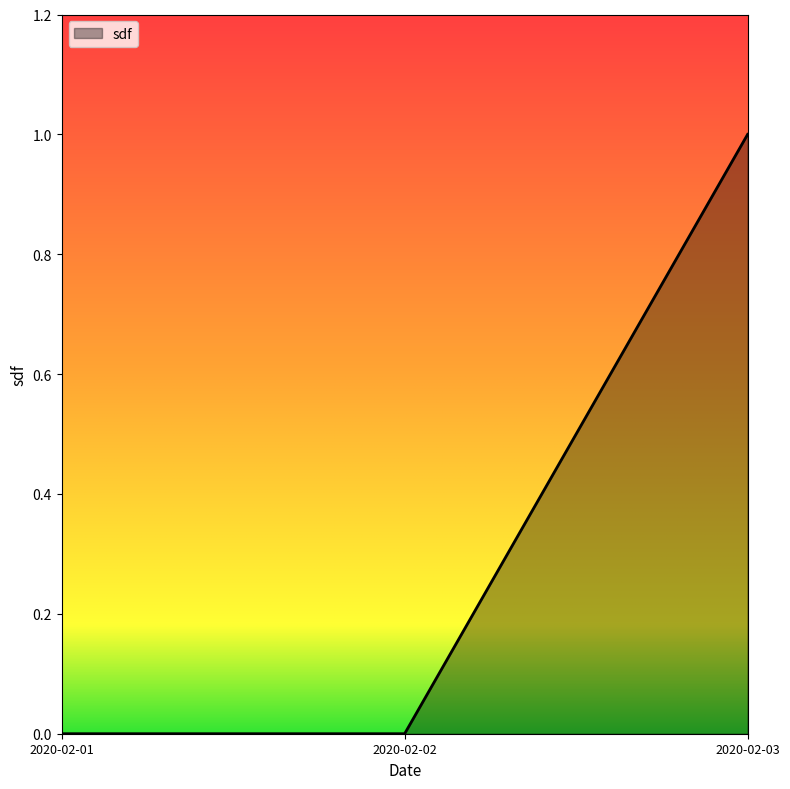

Count the number of data series in this chart.

1